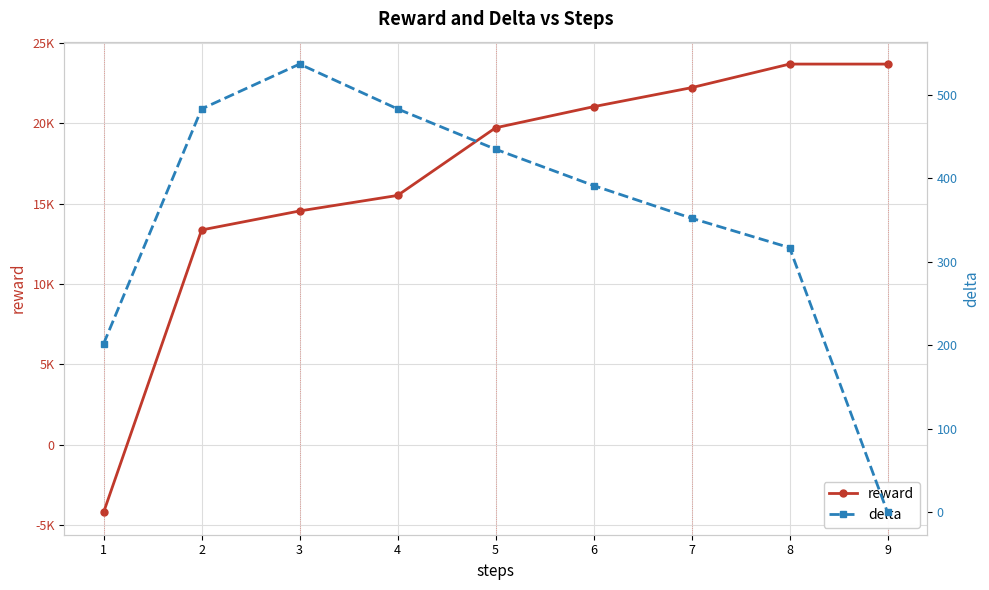

At how many categories does at least one series exceed 20462?

4